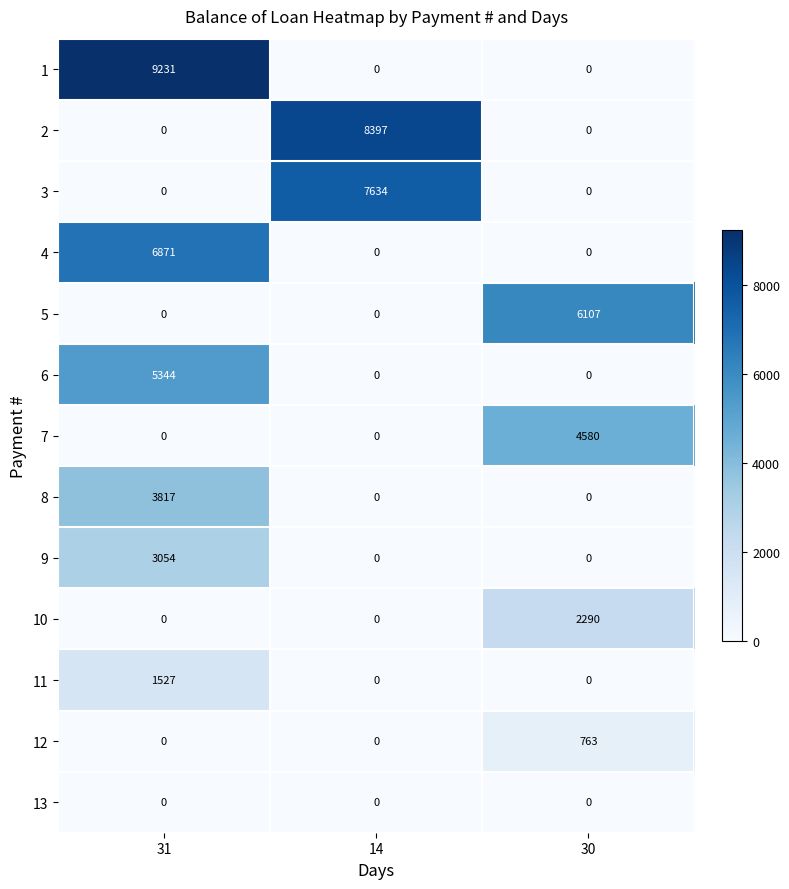

What is the average value of the 3 series?

2545